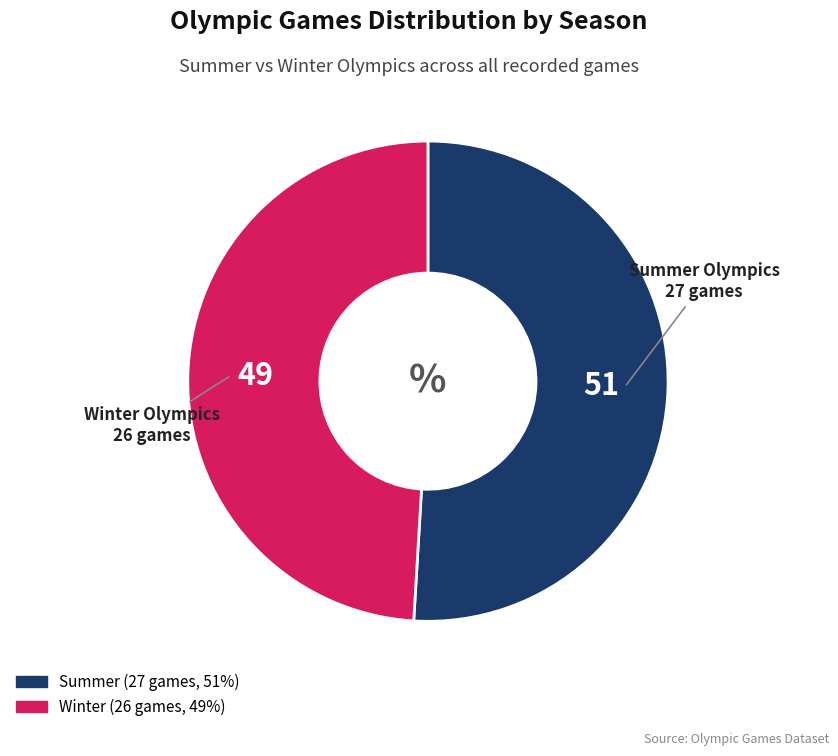

Which has a higher value, Winter or Summer?

Summer